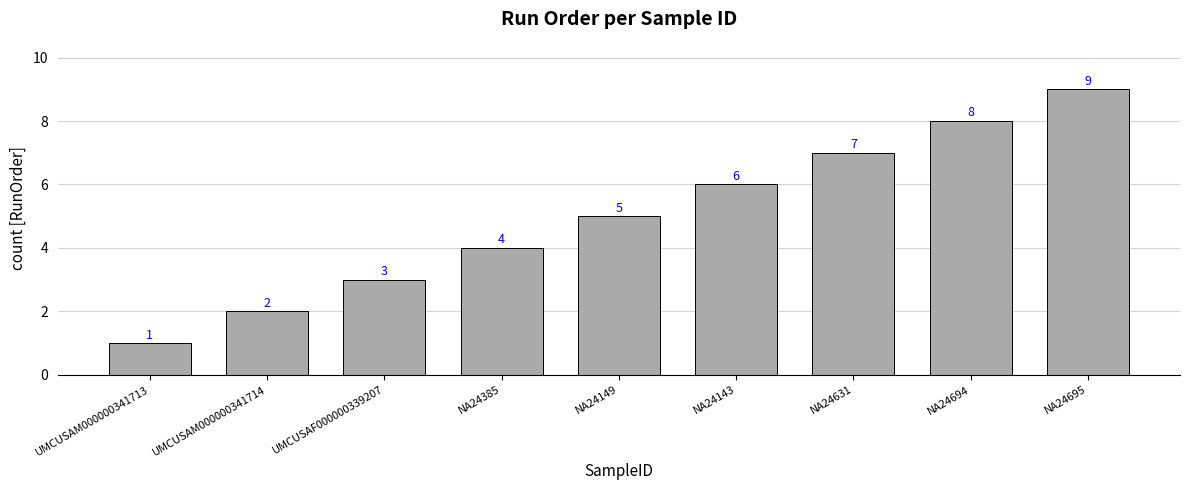

Are the bars horizontal?

No